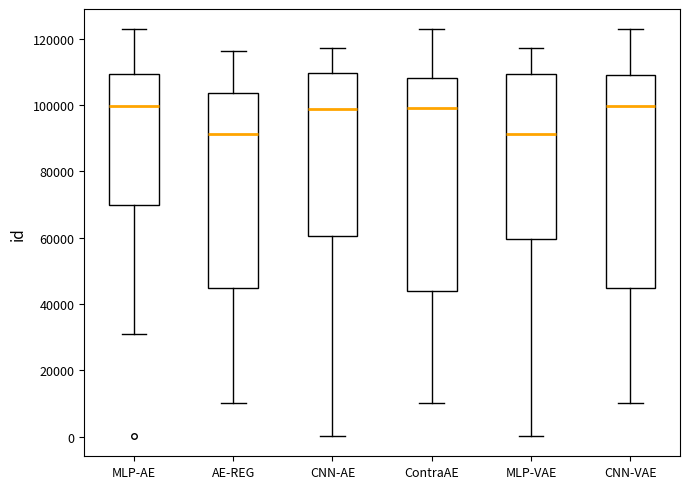

Reading left to right, transcribe this box plot: for each box, give where its median line is, the range the box spans, and where its two whiskers end, as read against the y-axis. The values are not printed on the chart, so give them approximately, as read against the axis.

MLP-AE: median 100000, box 70000 to 110000, whiskers 32000 to 122000
AE-REG: median 92000, box 44000 to 104000, whiskers 10000 to 116000
CNN-AE: median 98000, box 60000 to 110000, whiskers 0 to 118000
ContraAE: median 100000, box 44000 to 108000, whiskers 10000 to 122000
MLP-VAE: median 92000, box 60000 to 110000, whiskers 0 to 118000
CNN-VAE: median 100000, box 44000 to 110000, whiskers 10000 to 122000